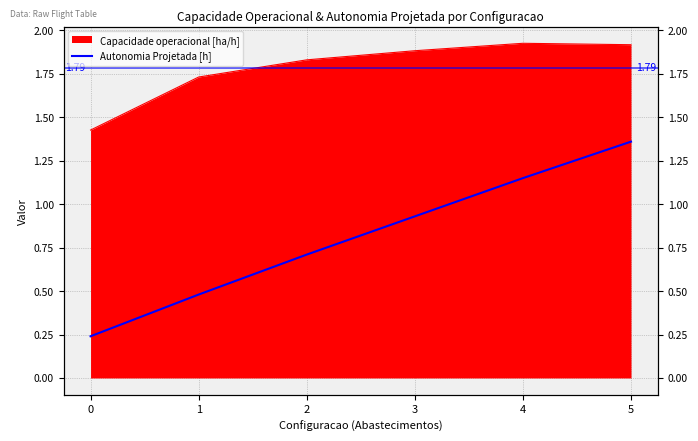

What is the value of the 6th point from the left?

1.4